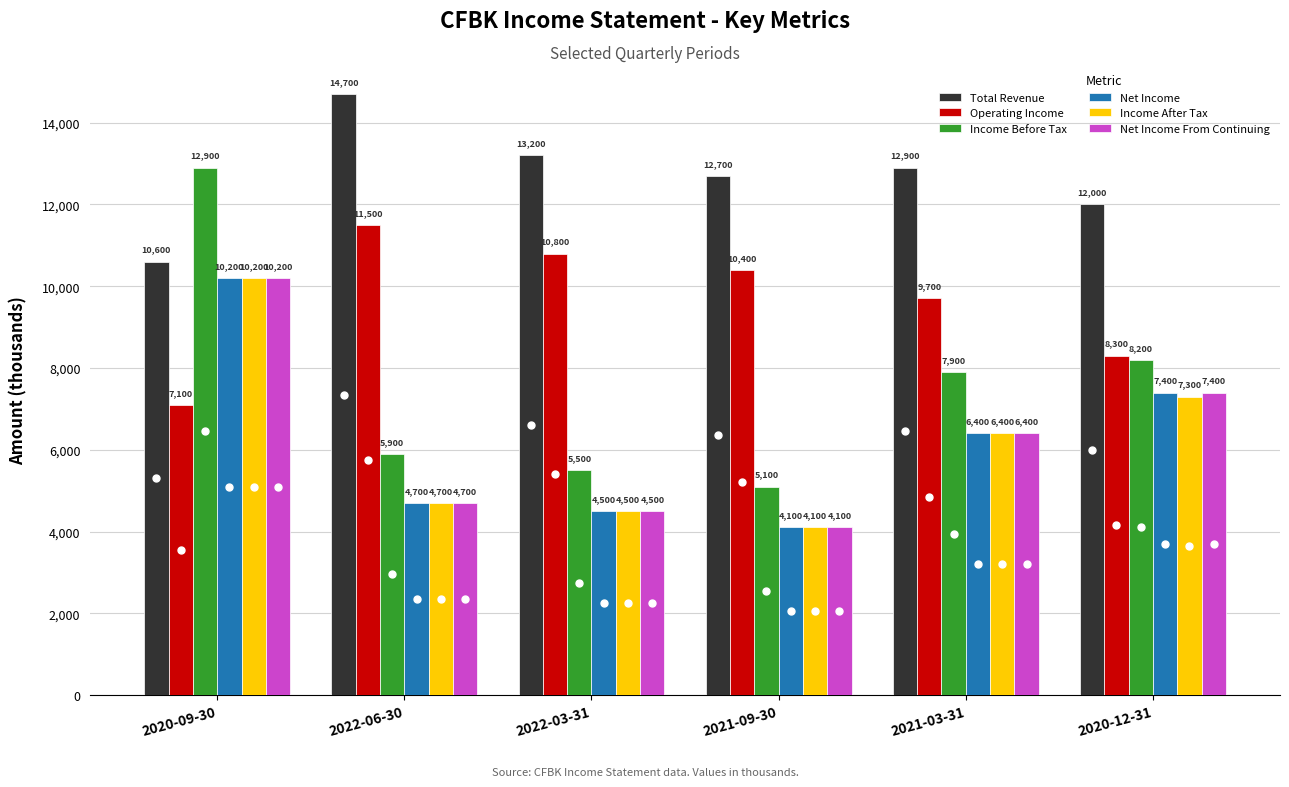

True or false: Total Revenue has a value of 13200 at 2022-03-31.

True